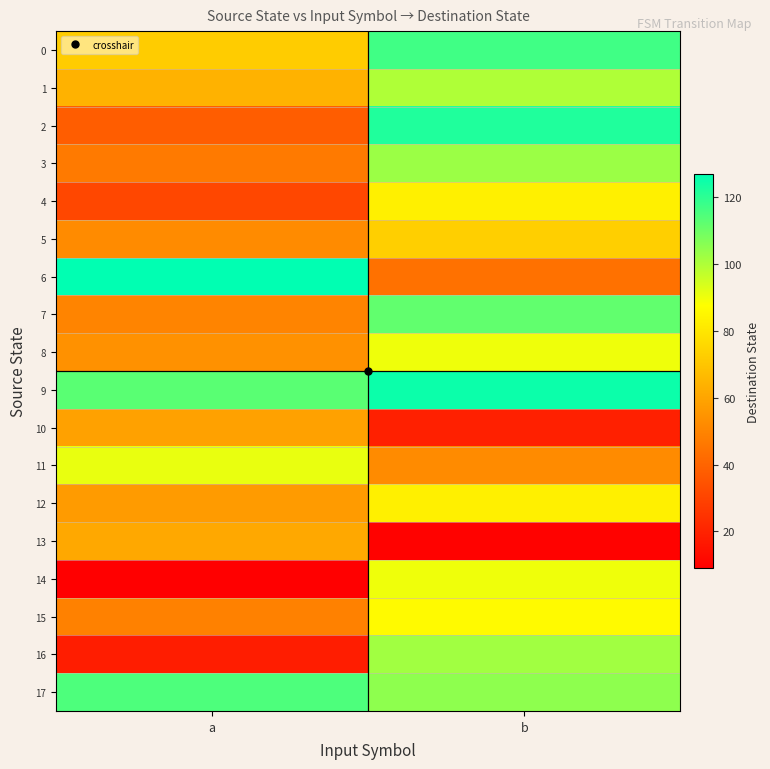

Which series has the largest range (max minus min)?

2